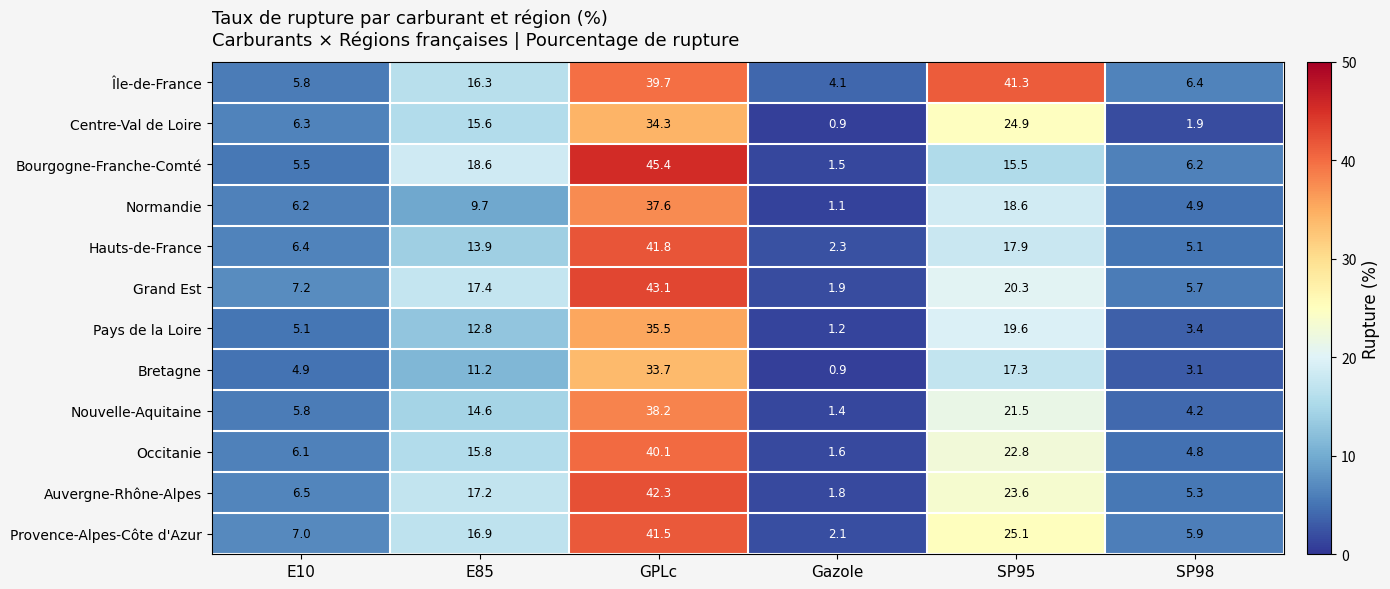

What is the difference between the maximum and second lowest values in the Normandie series?

32.7